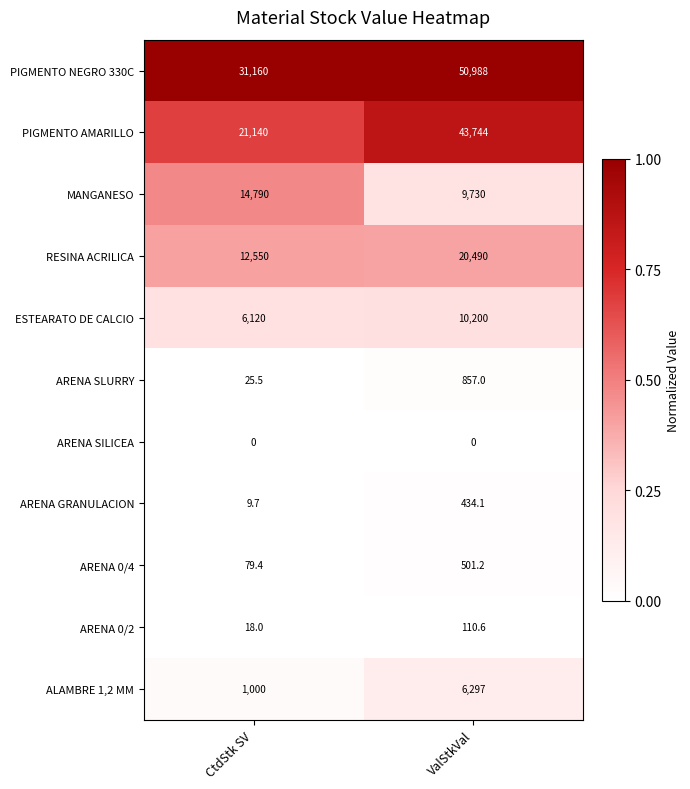

Between CtdStk SV and ValStkVal, which series saw the biggest shift?

PIGMENTO AMARILLO